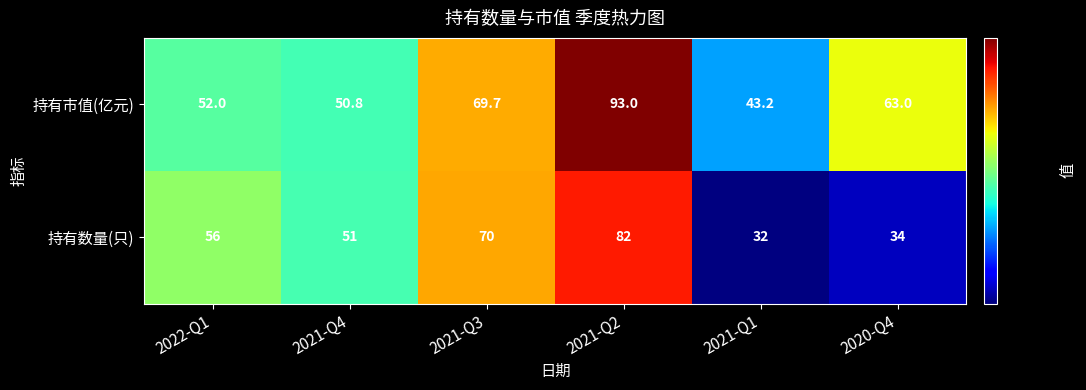

Count the number of categories in the chart.

6